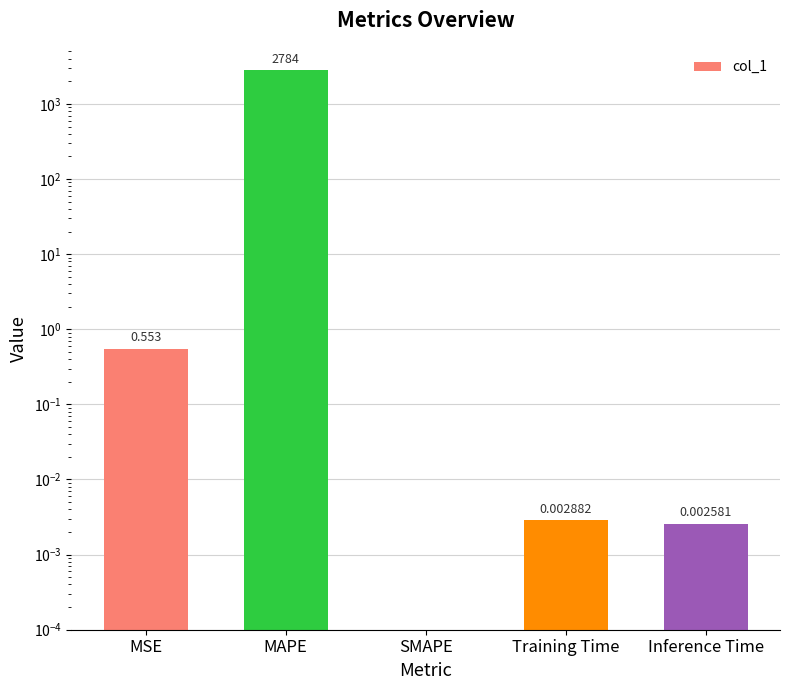

True or false: the data shows 0.0 at Inference Time.

False